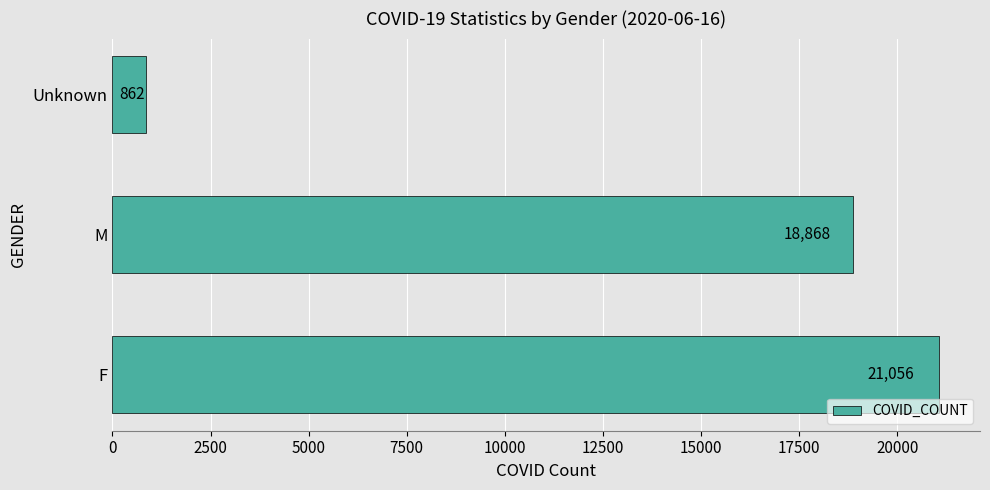

Is it true that the value at F is 11438?

False